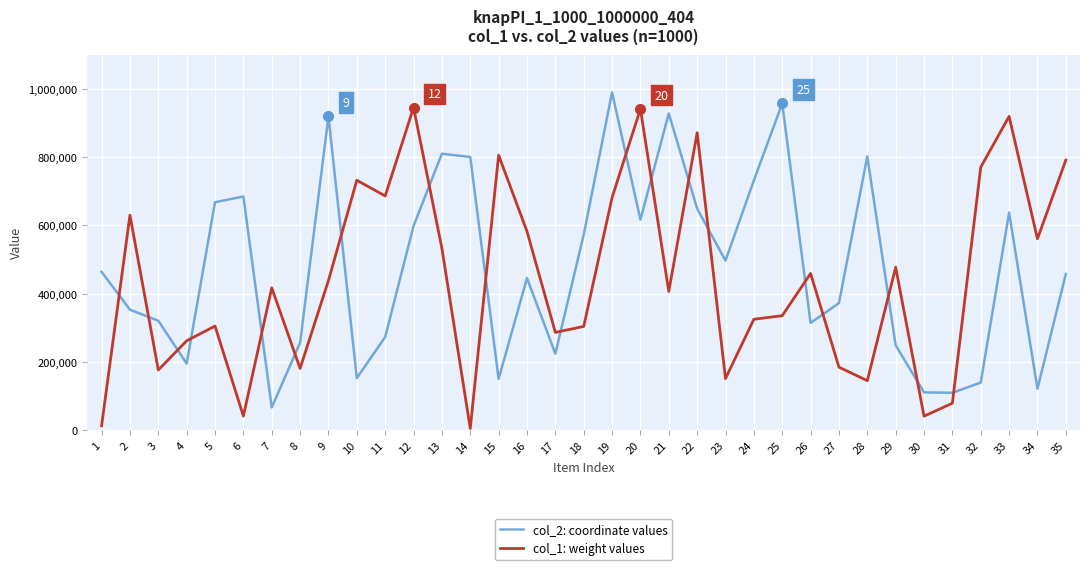

Is the value of col_1: weight values at 25 greater than the value of col_2: coordinate values at 8?

Yes